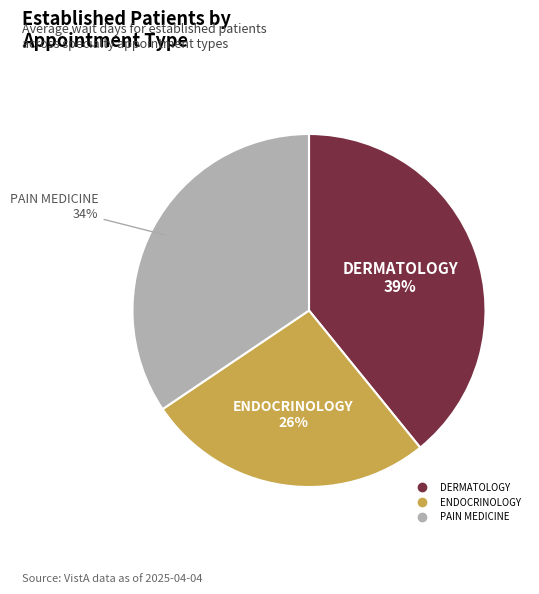

Between DERMATOLOGY and ENDOCRINOLOGY, which is larger?

DERMATOLOGY